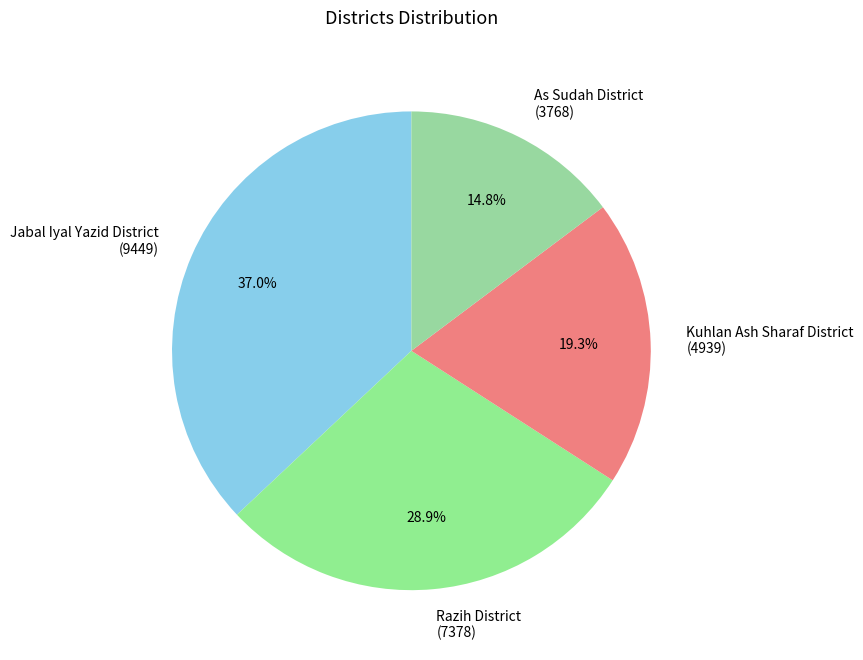

To the nearest percent, what portion does Kuhlan Ash Sharaf District represent?

19%